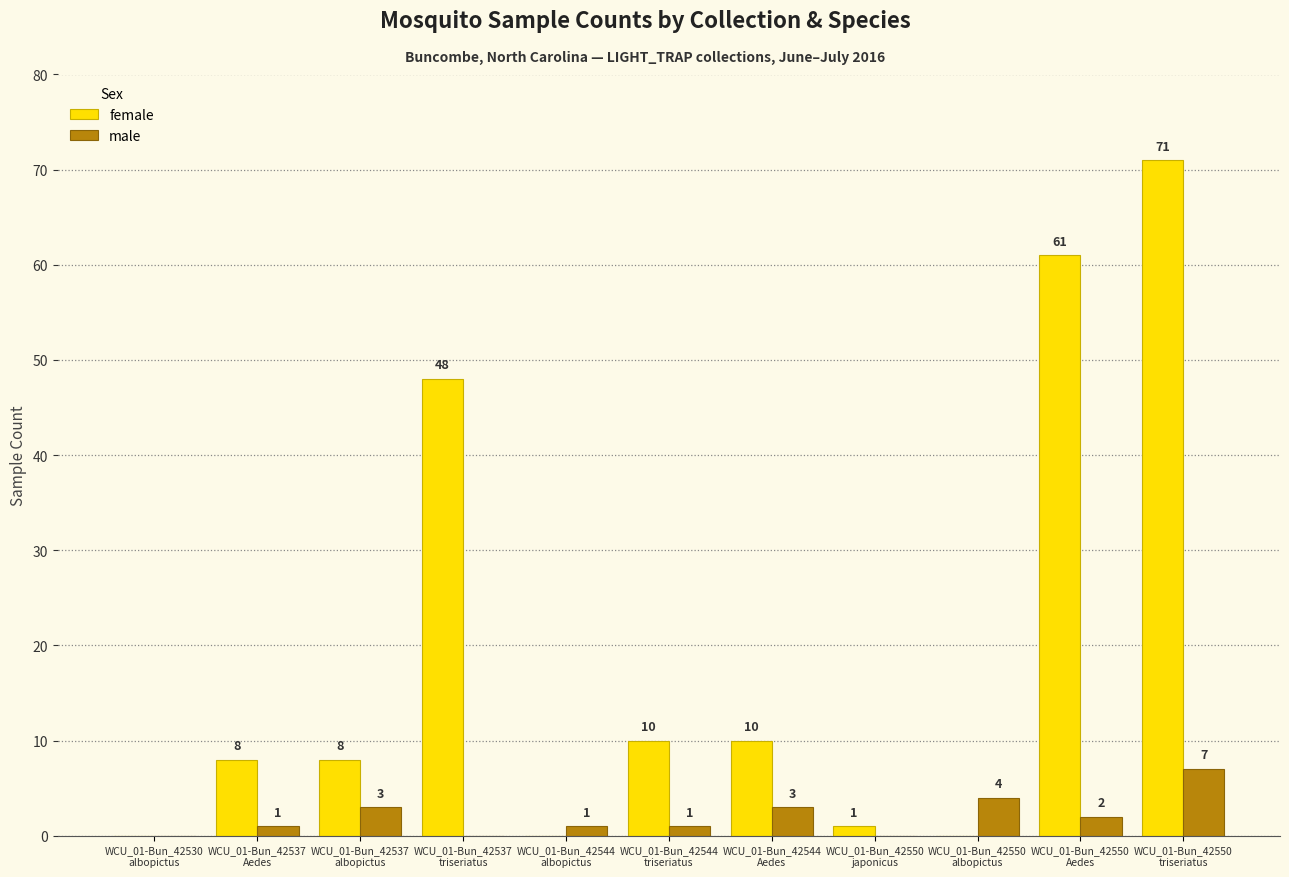

What is the sum of the female values at WCU_01-Bun_42537
Aedes and WCU_01-Bun_42544
triseriatus?

18